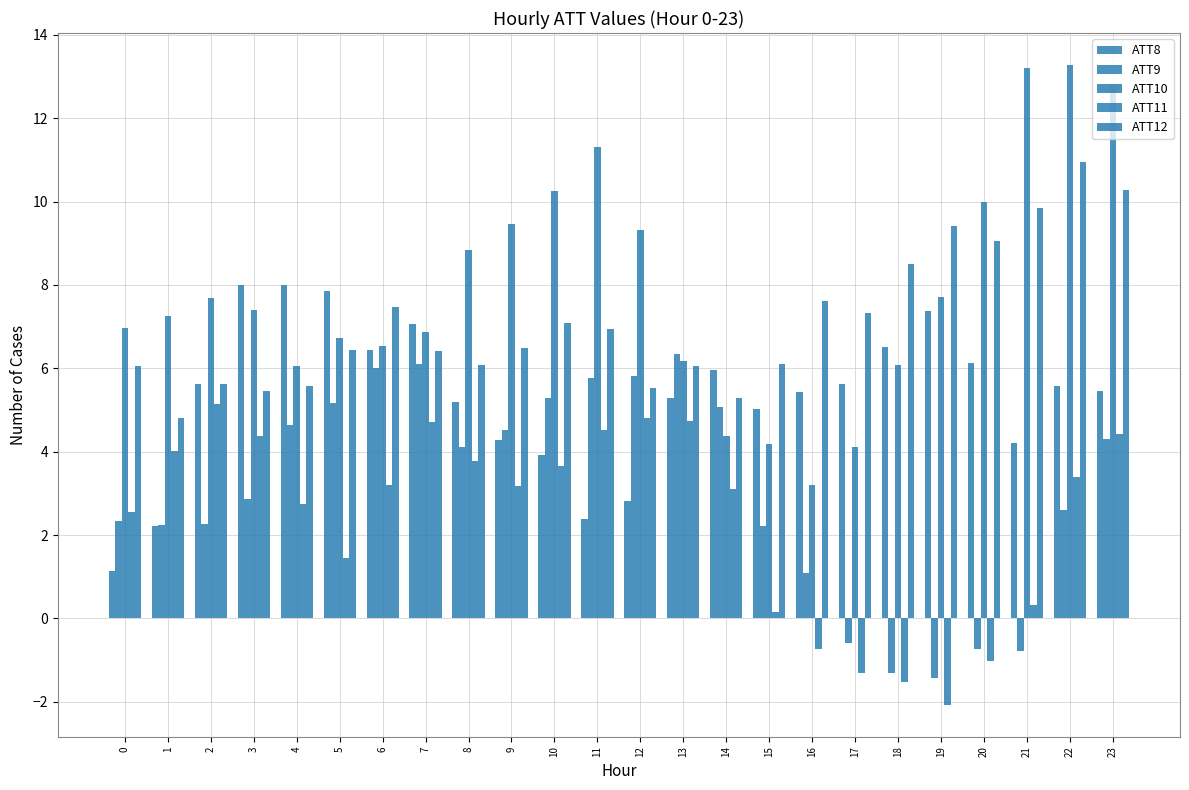

Does the chart contain stacked bars?

No